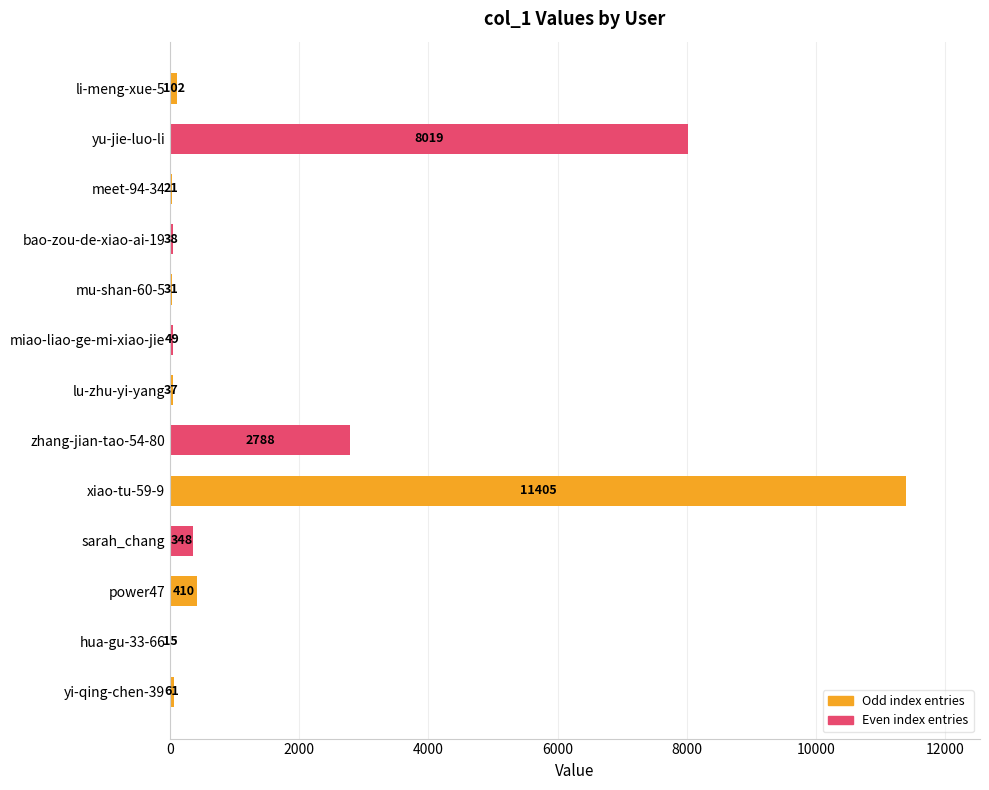

Count the number of data series in this chart.

1